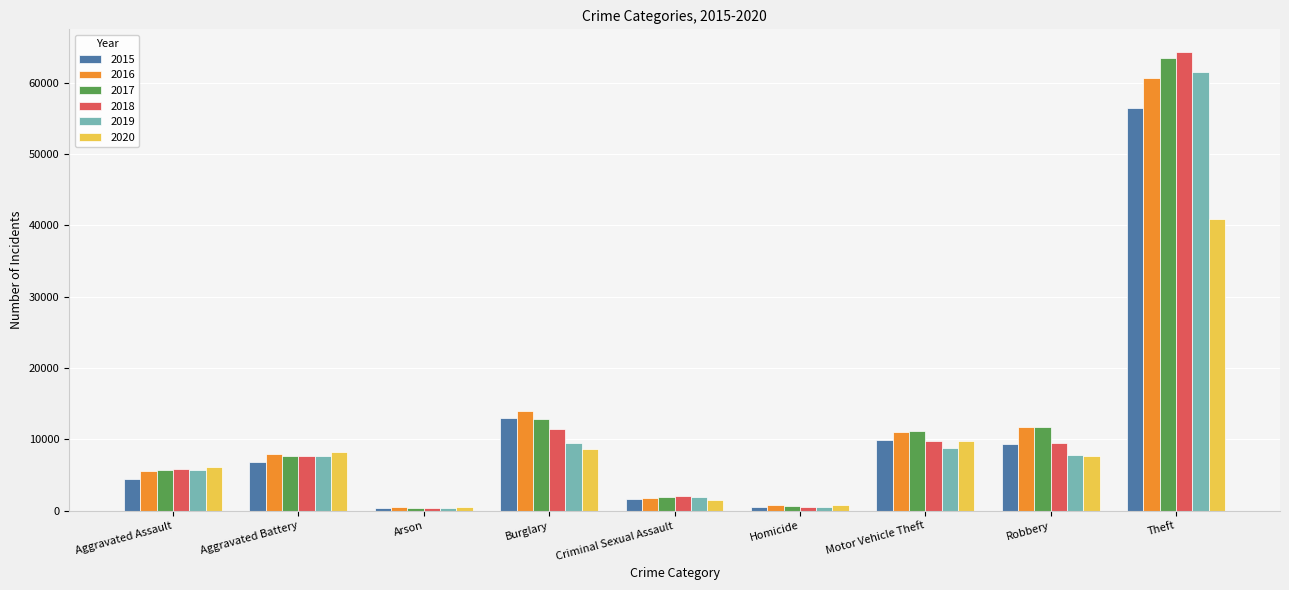

What is the total value across all series at Aggravated Assault?

33553